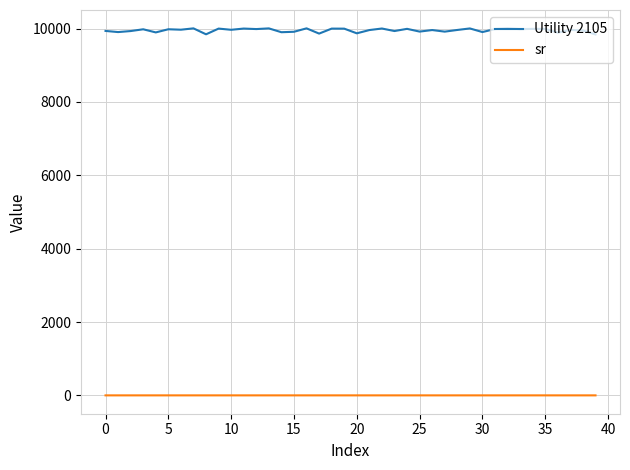

Rank the series by their average value, from lowest to highest.

sr, Utility 2105